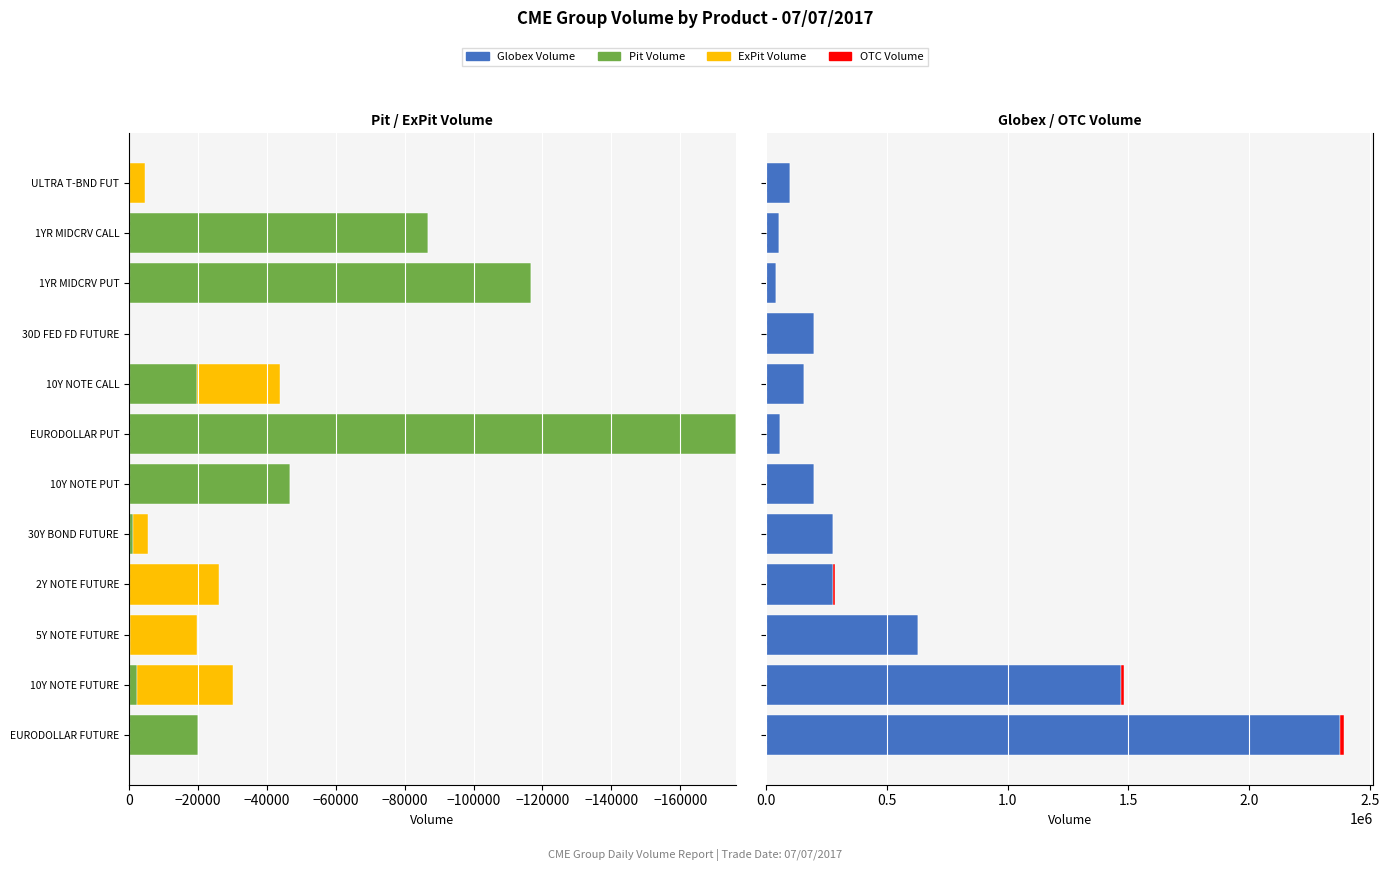

Is it true that ExPit Volume equals 0 at 1YR MIDCRV CALL?

True